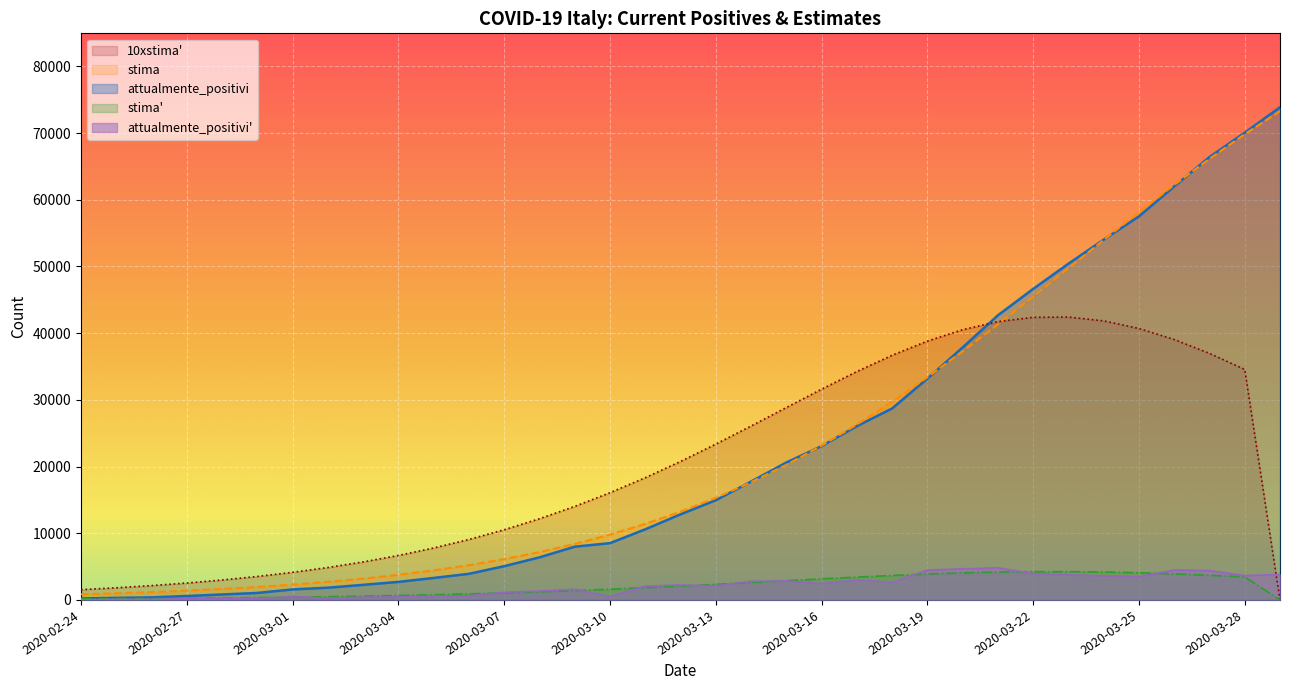

What is the average value of the attualmente_positivi' series?

2104.5